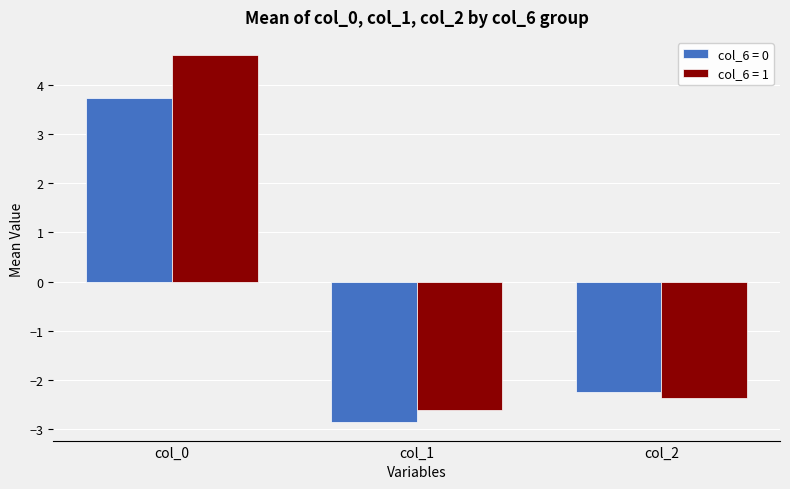

What is the smallest value displayed?

-2.9